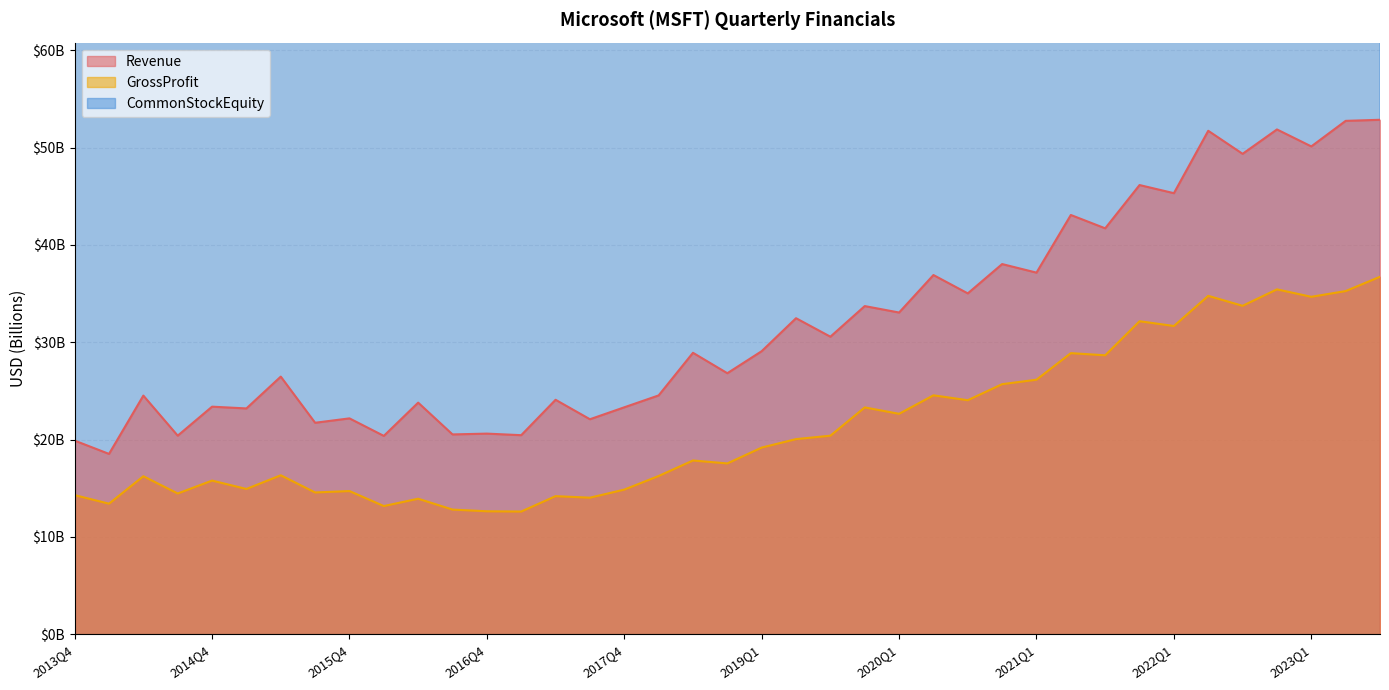

Which series has the largest total across all categories?

CommonStockEquity